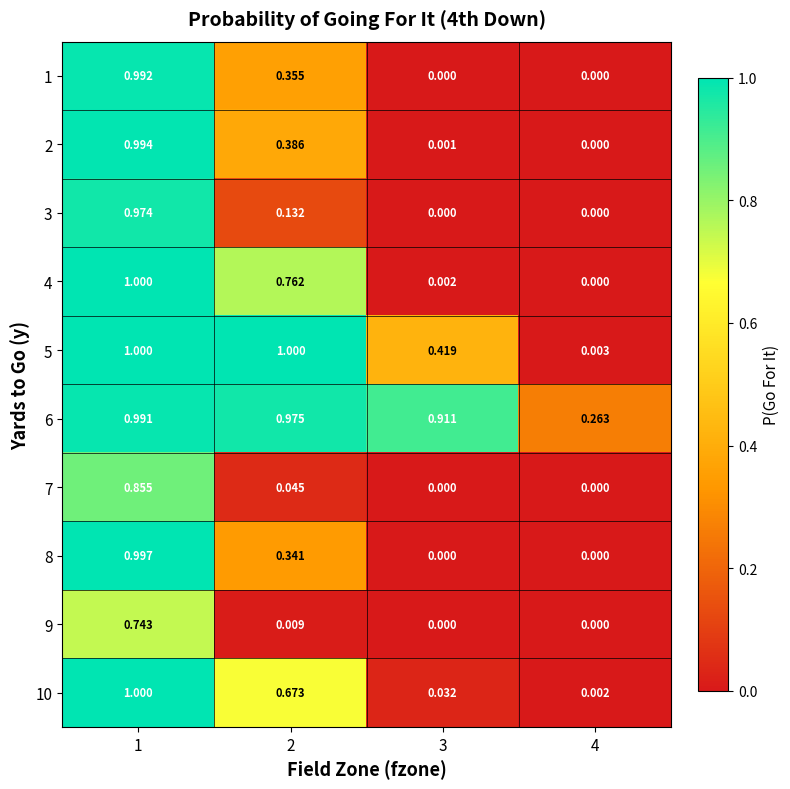

Is the value of 7 at 4 greater than the value of 4 at 2?

No